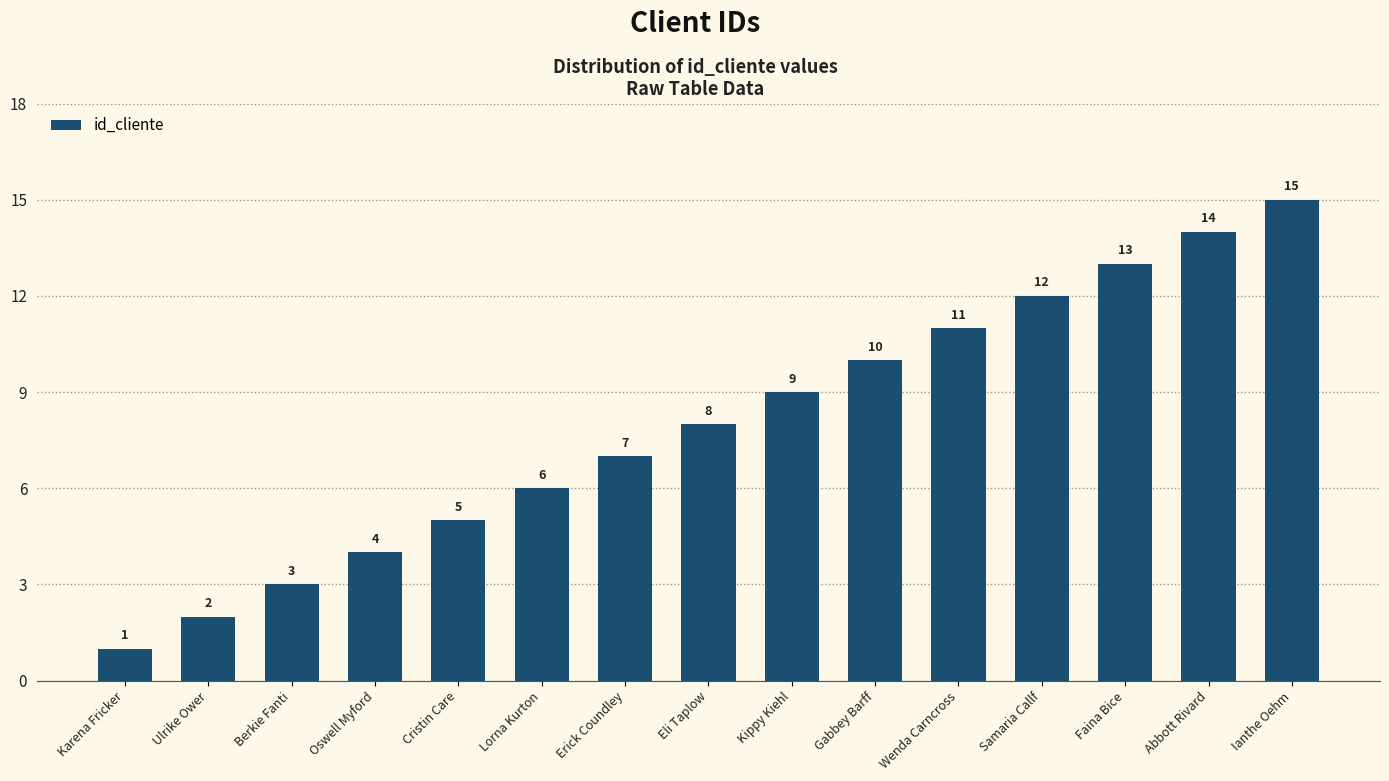

What is the greatest value displayed?

15